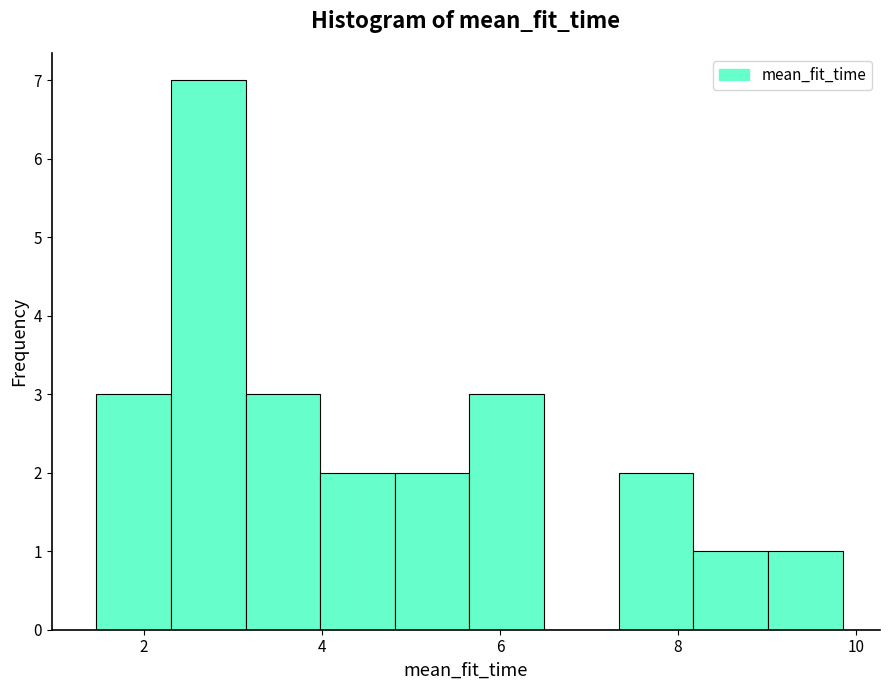

Reading left to right, transcribe this chart: for each bar, give the range it covers on the x-axis and its height. Neither the bar edges nor the heights are printed on the chart, so give them approximately, as read against the axes.

1.4 to 2.4: 3
2.4 to 3.2: 7
3.2 to 4.0: 3
4.0 to 4.8: 2
4.8 to 5.6: 2
5.6 to 6.4: 3
6.4 to 7.4: 0
7.4 to 8.2: 2
8.2 to 9.0: 1
9.0 to 9.8: 1